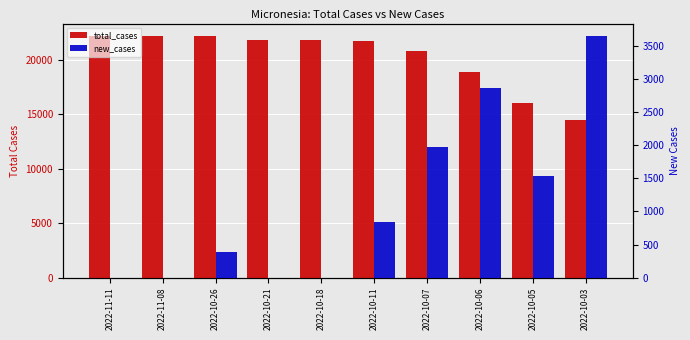

Count the number of data series in this chart.

2